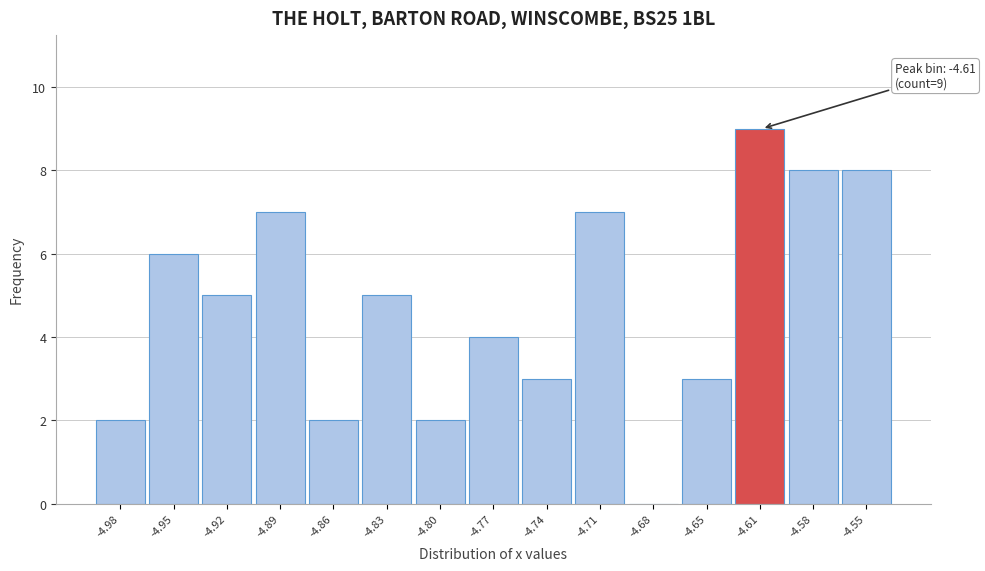

Reading right to left, what are all the values shown in this chart?

-4.55=8	-4.58=8	-4.61=9	-4.65=3	-4.68=0	-4.71=7	-4.74=3	-4.77=4	-4.80=2	-4.83=5	-4.86=2	-4.89=7	-4.92=5	-4.95=6	-4.98=2